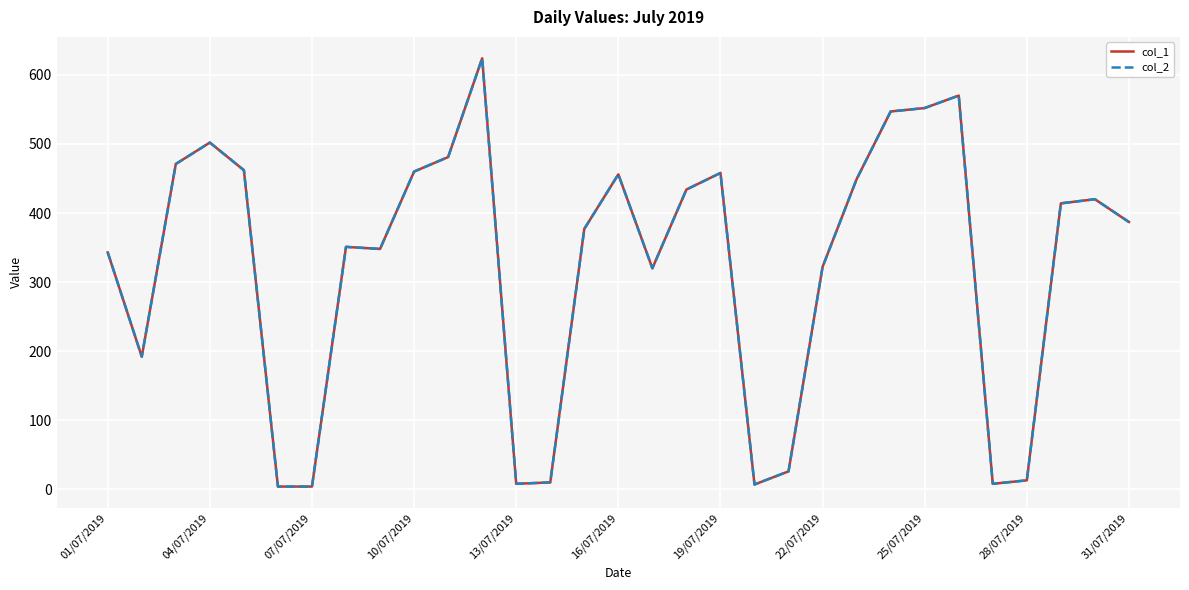

At how many categories does at least one series exceed 448?

12